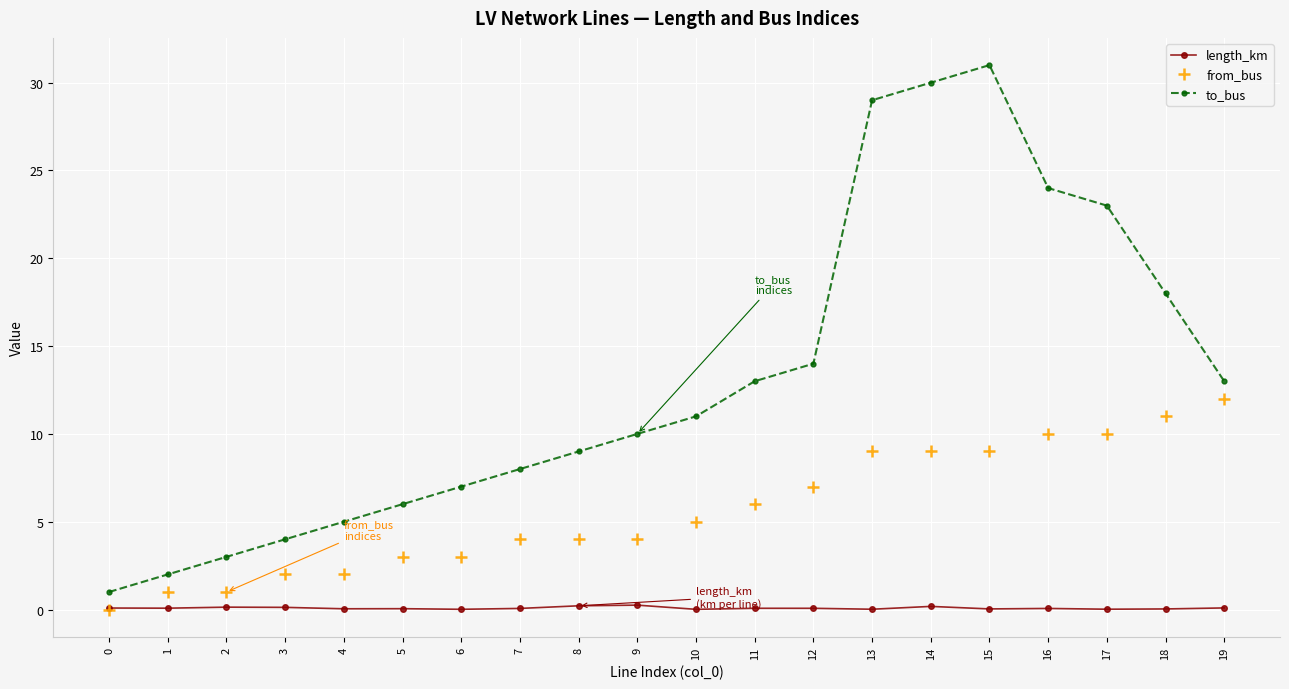

What is the value of the from_bus point at the 4th from the left?

2.0